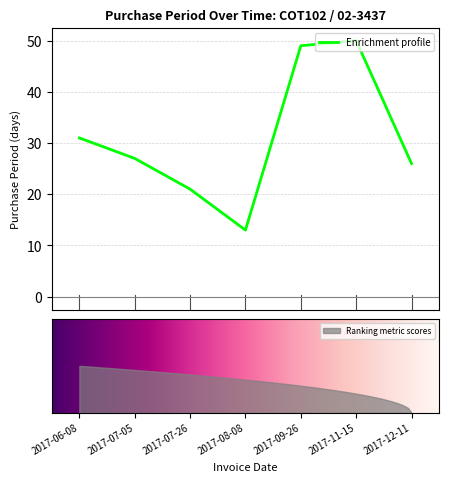

How many interior local peaks (higher than both neighbors) does the data have?

1